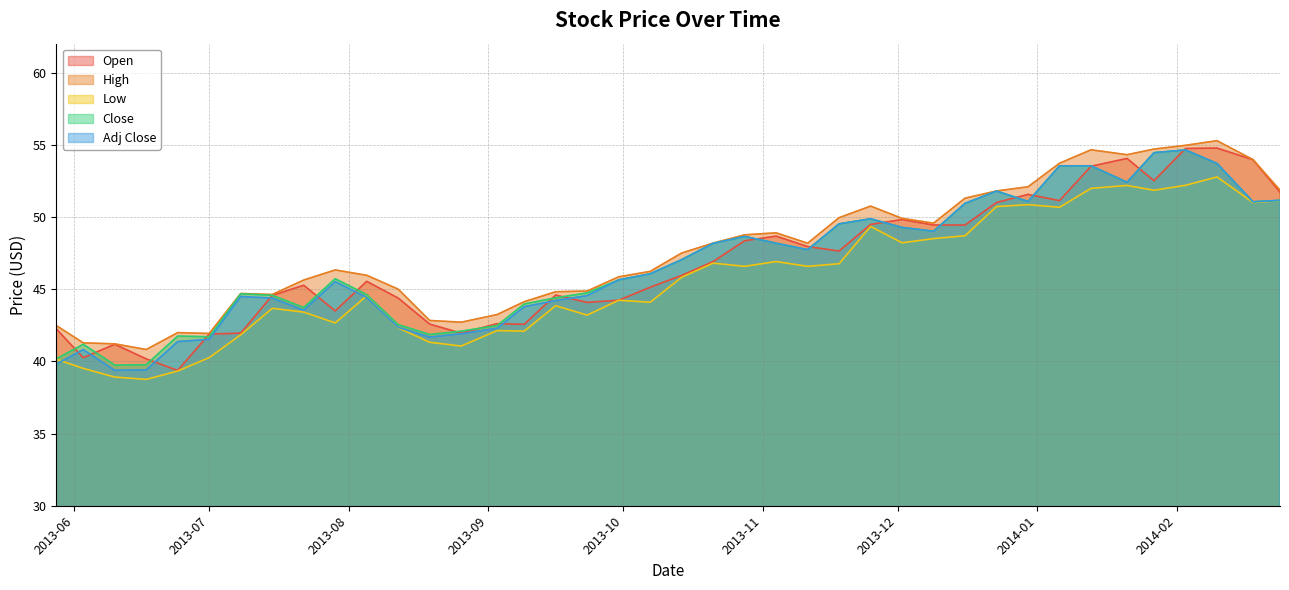

Where is Adj Close nearest to the value 47?

2013-10-14